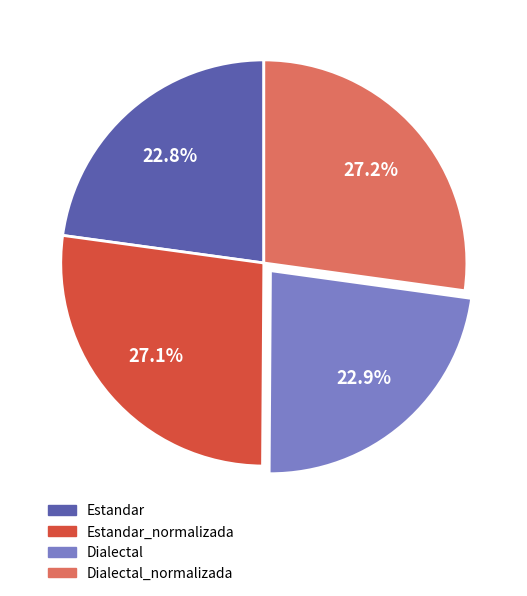

How much of the chart is everything except Estandar_normalizada?

72.9%